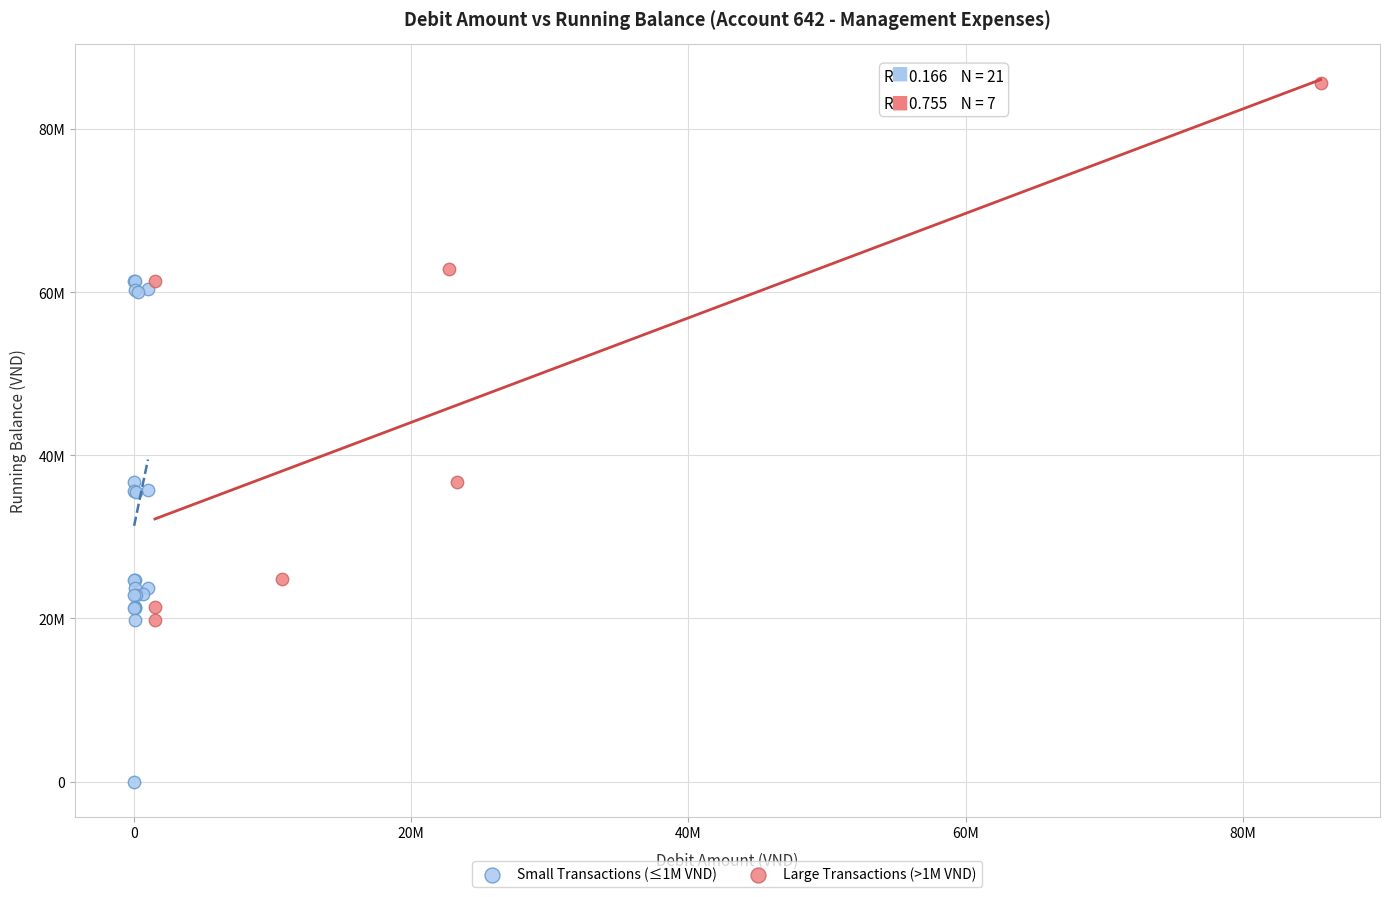

Which series contains the highest Y value?

Large Transactions (>1M VND)